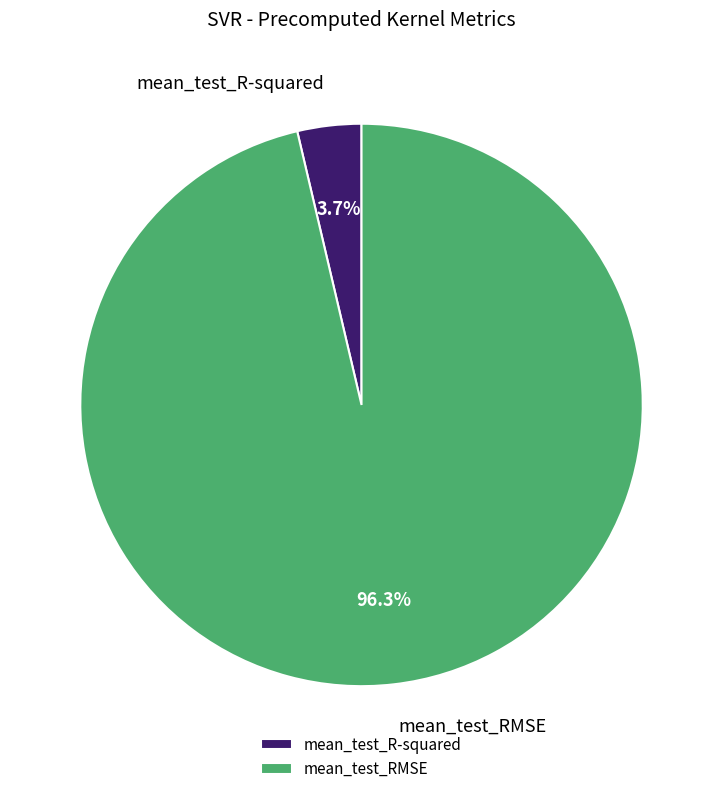

Does mean_test_R-squared represent more than half of the total?

No